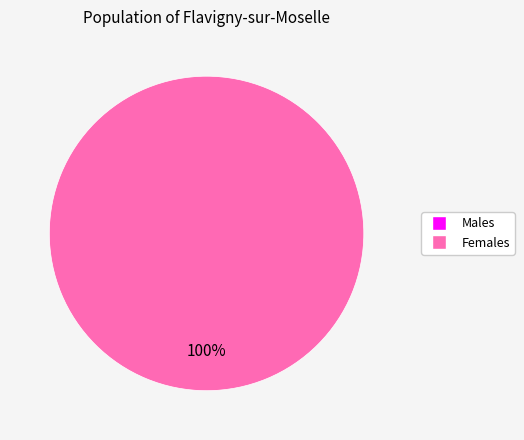

Is there any slice that represents more than half of the pie?

Yes